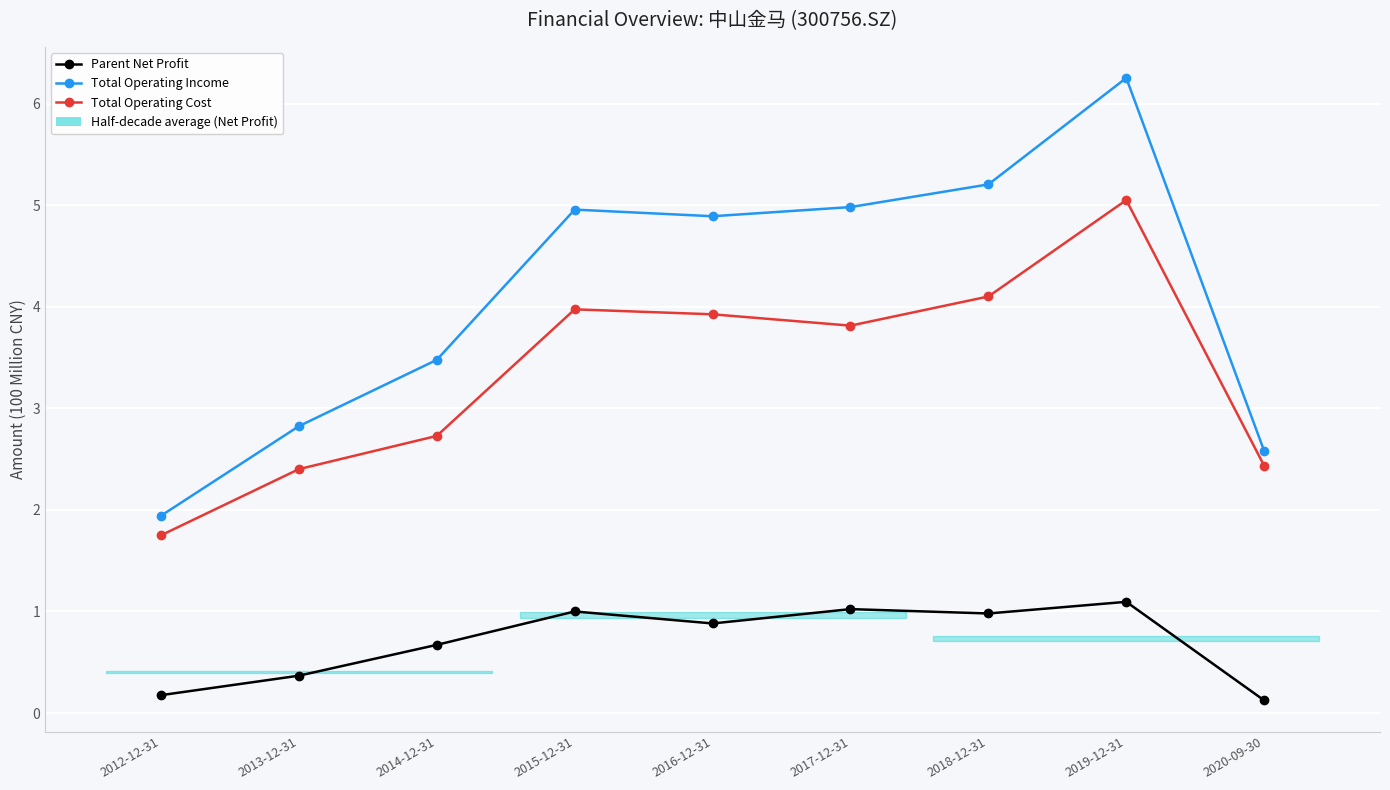

What is the approximate value of Total Operating Cost at 2017-12-31?

3.8